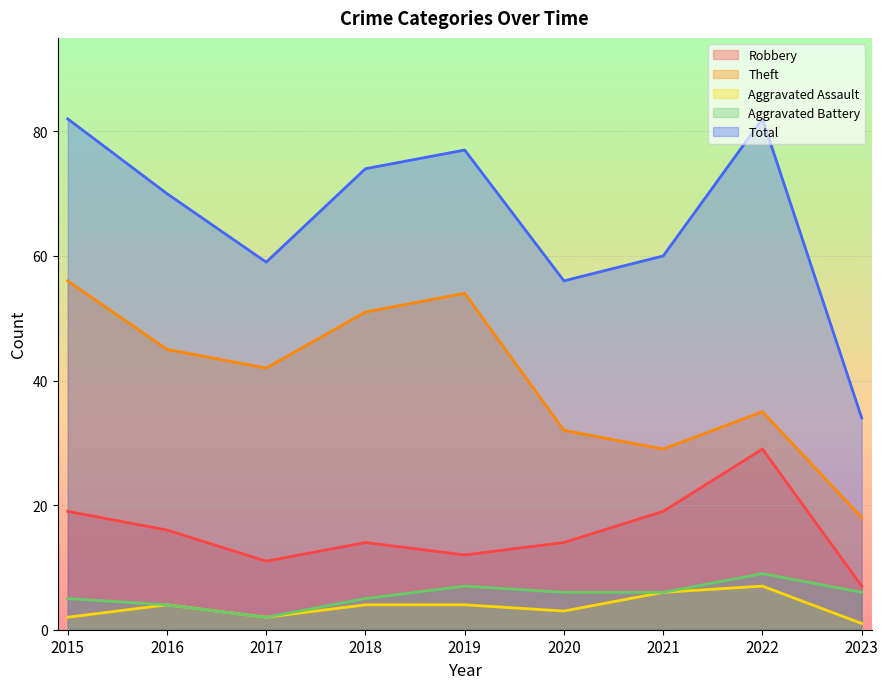

The value of Aggravated Assault at 2016 is 5. True or false?

False